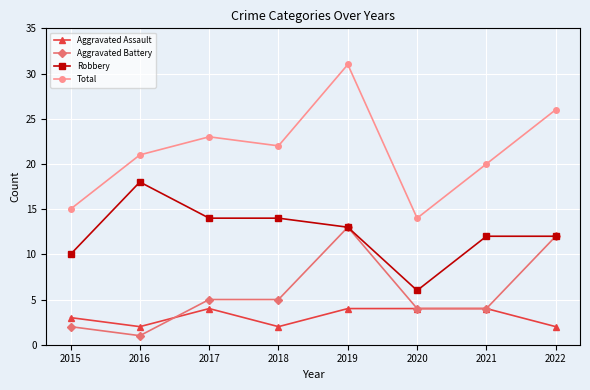

Which category has the lowest value in the Total series?

2020